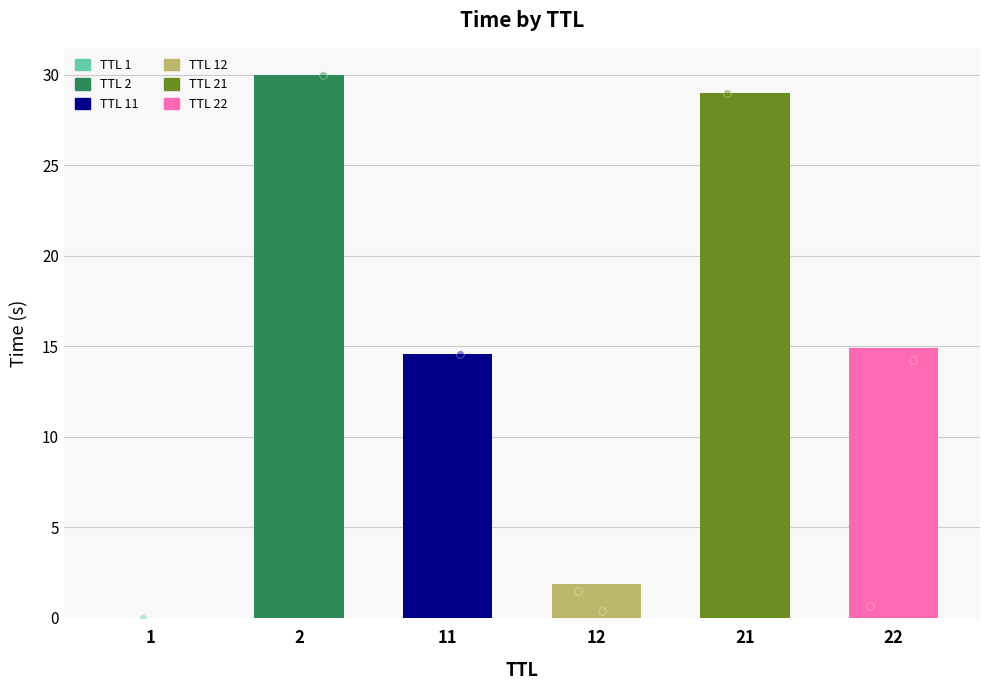

What is the change in value from 12 to 11?

+13.1